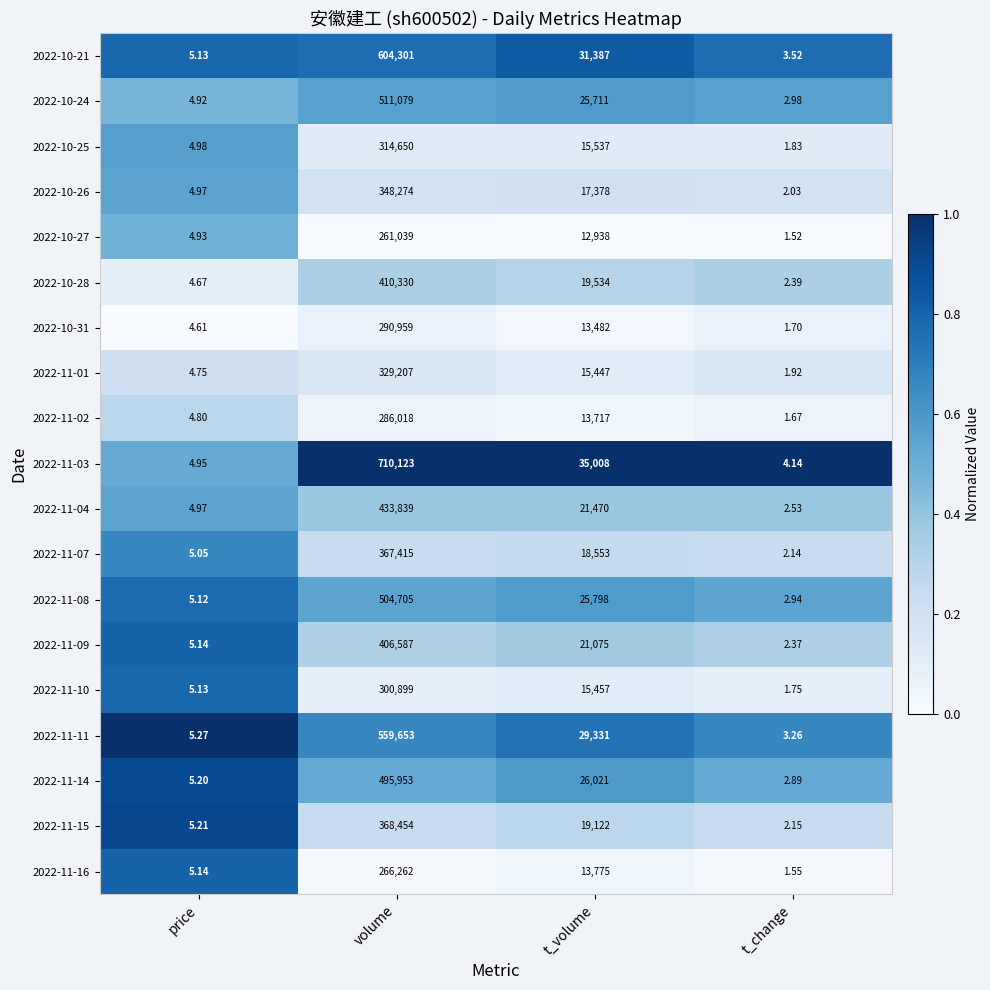

What is the total value across all series at t_volume?

390741.0